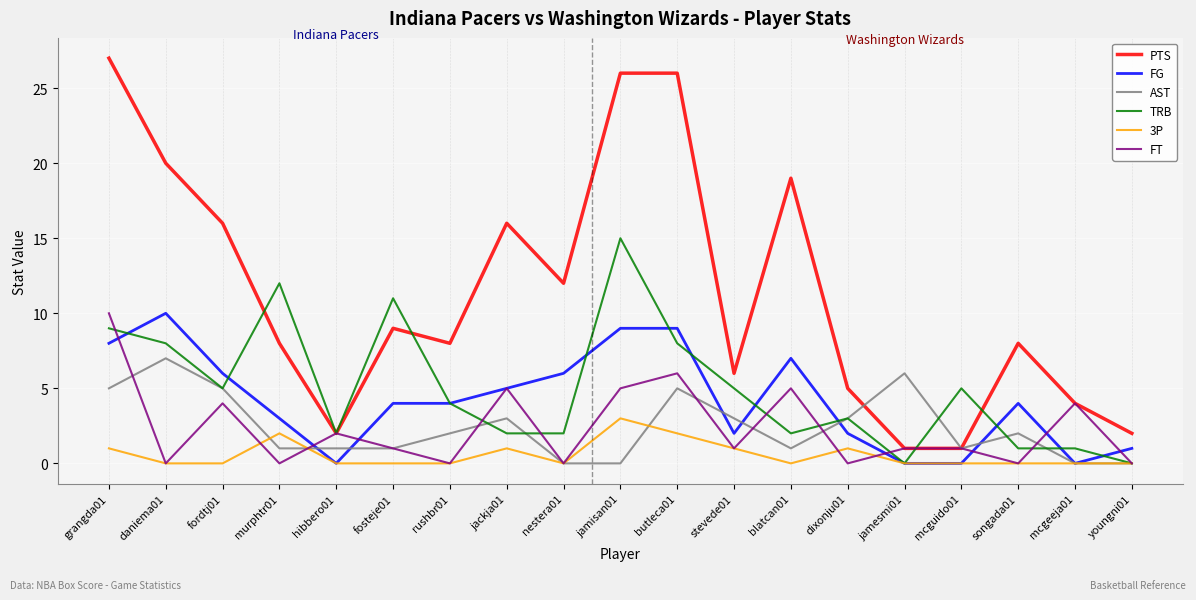

True or false: FG and PTS intersect in this chart.

False